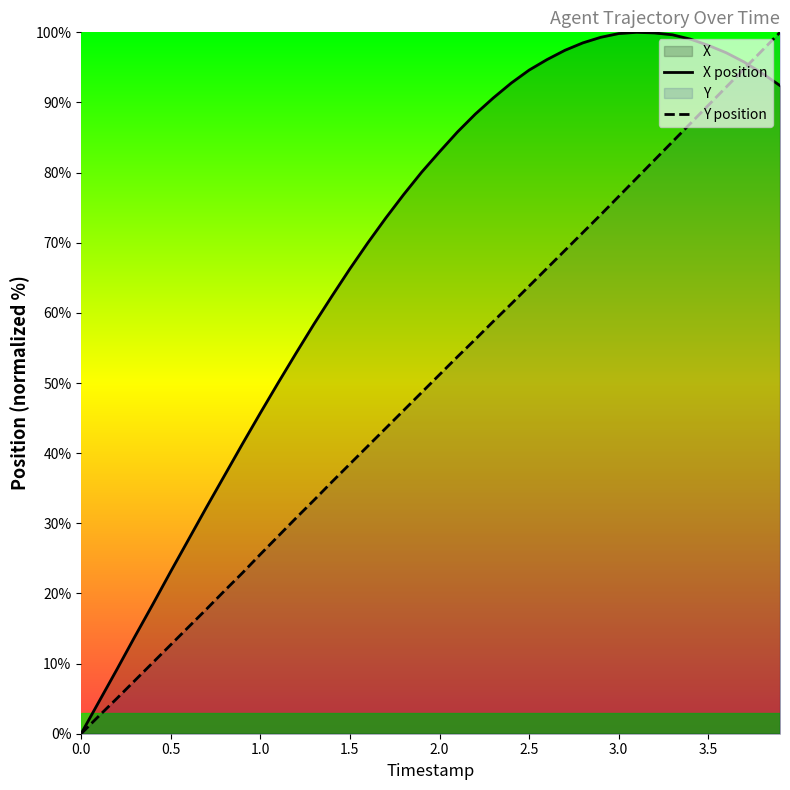

List the series in order of their overall mean, highest first.

X position, Y position